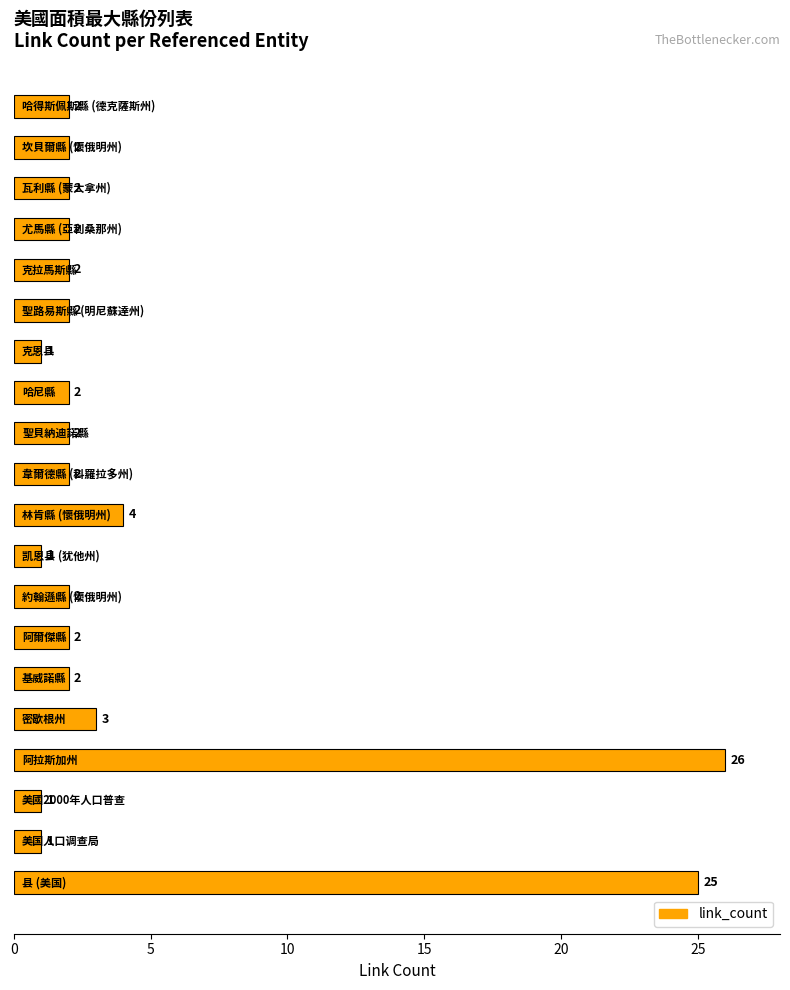

What is the difference between the maximum and minimum values?

25